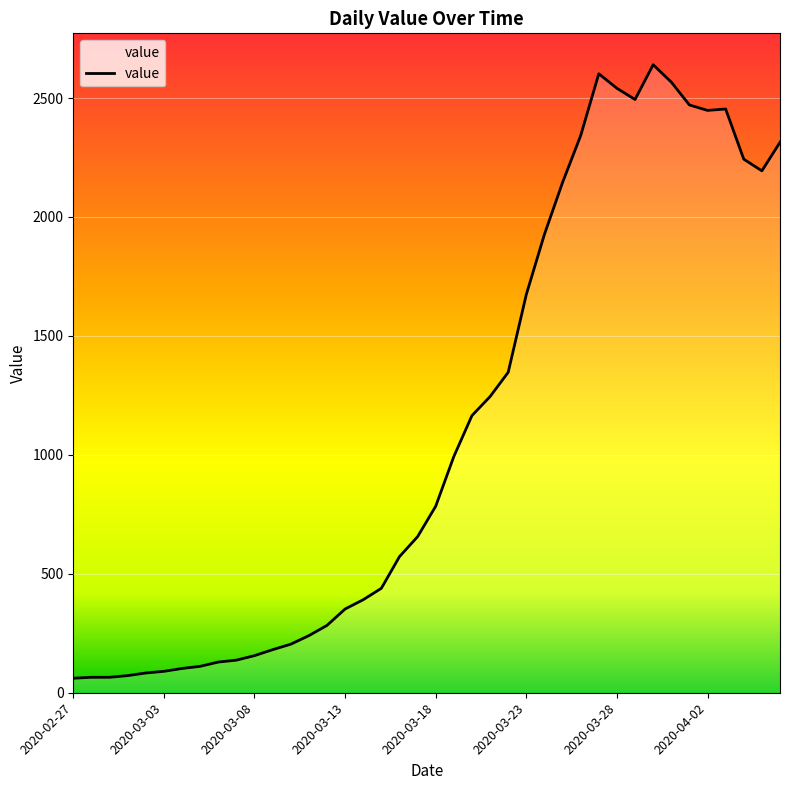

What is the smallest value displayed?

61